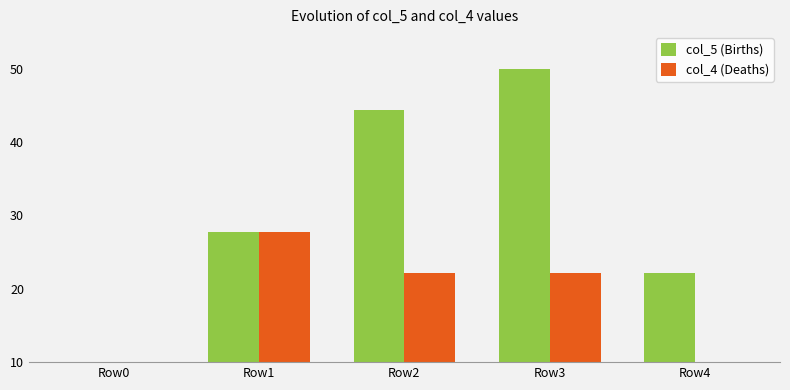

Rank the series by their maximum value, from lowest to highest.

col_4 (Deaths), col_5 (Births)